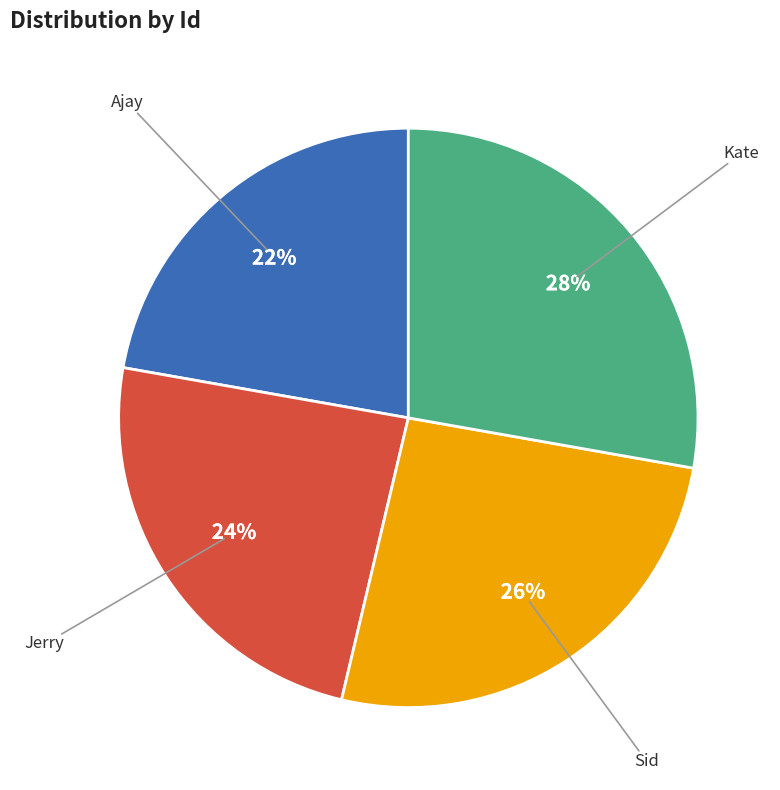

Is it true that Kate is 28% of the pie?

True